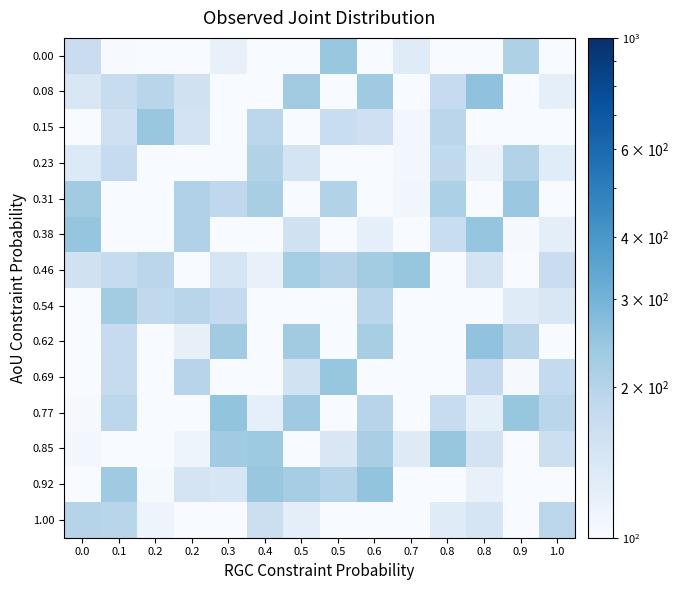

At how many categories does at least one series exceed 20?

14